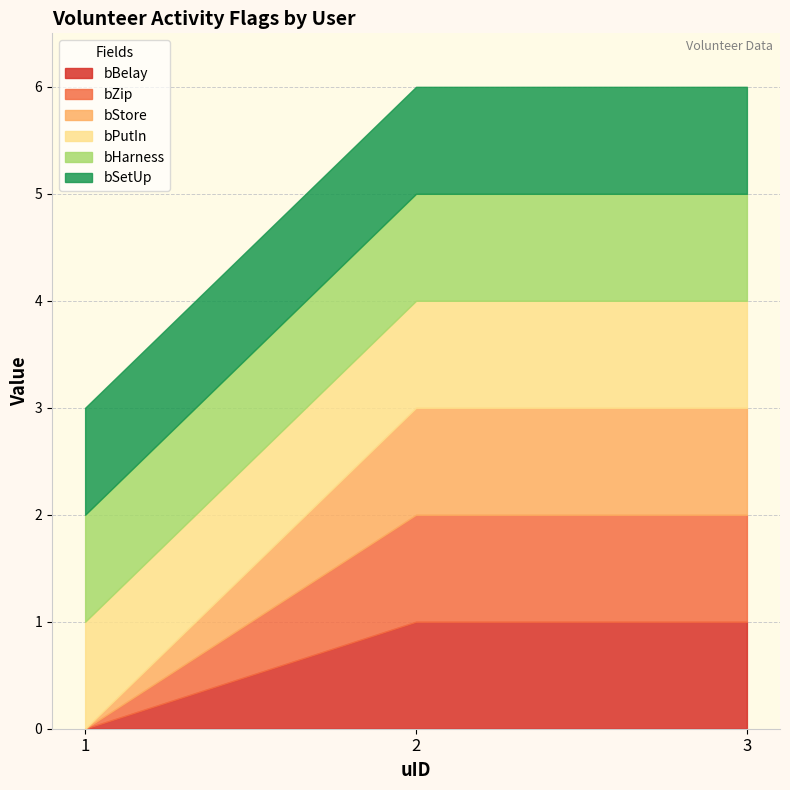

Reading left to right, list all the values displayed in this chart.

bBelay: 1=0	2=1	3=1
bZip: 1=0	2=1	3=1
bStore: 1=0	2=1	3=1
bPutIn: 1=1	2=1	3=1
bHarness: 1=1	2=1	3=1
bSetUp: 1=1	2=1	3=1